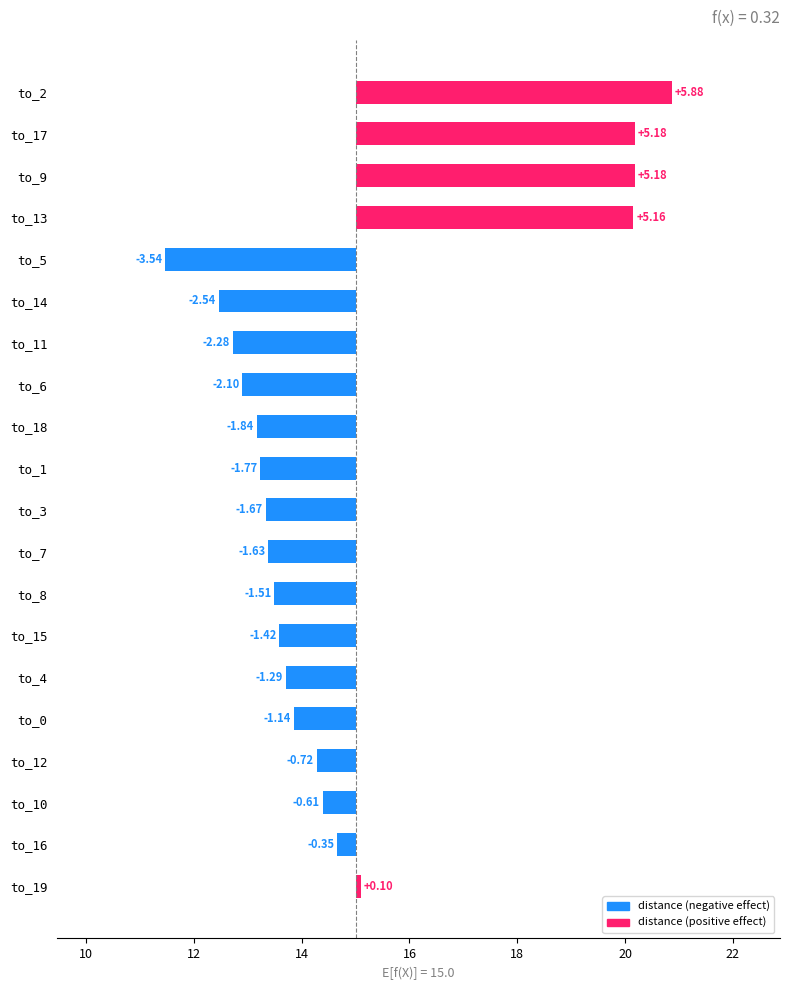

True or false: the data shows -0.5 at to_3.

False